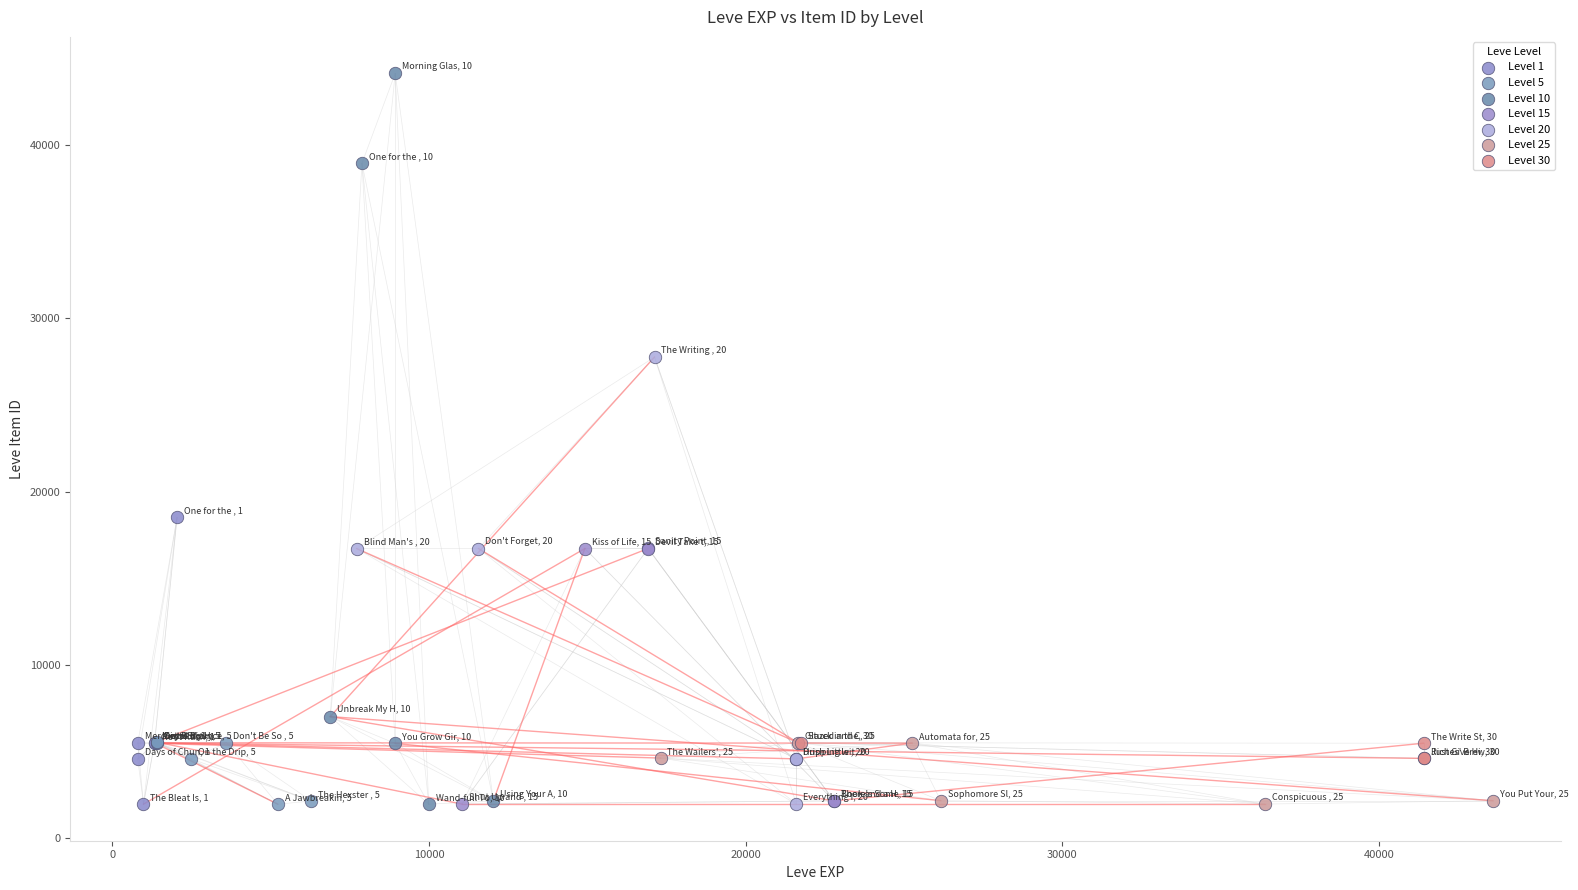

Which series has the largest Y range (max minus min)?

Level 10